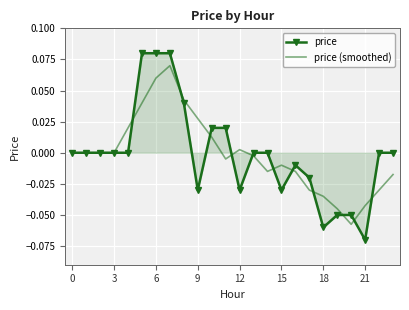

Which series has the widest spread of values?

price